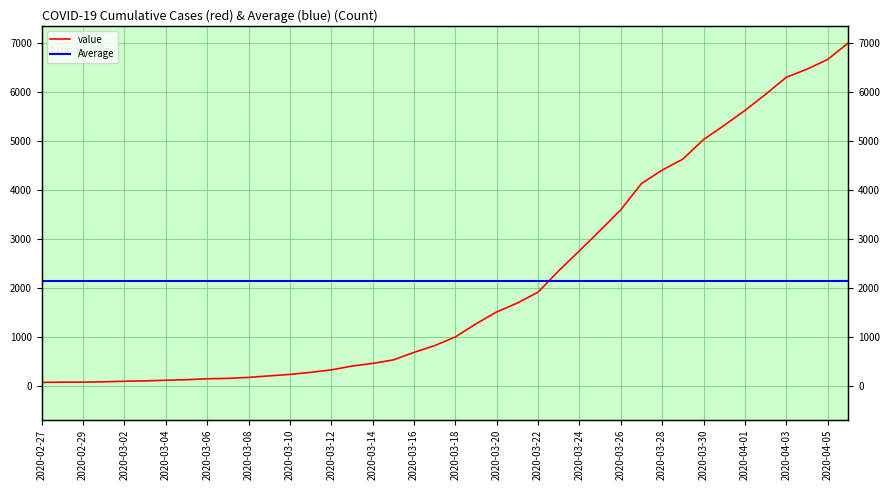

At which label does the data first exceed 993?

2020-03-19